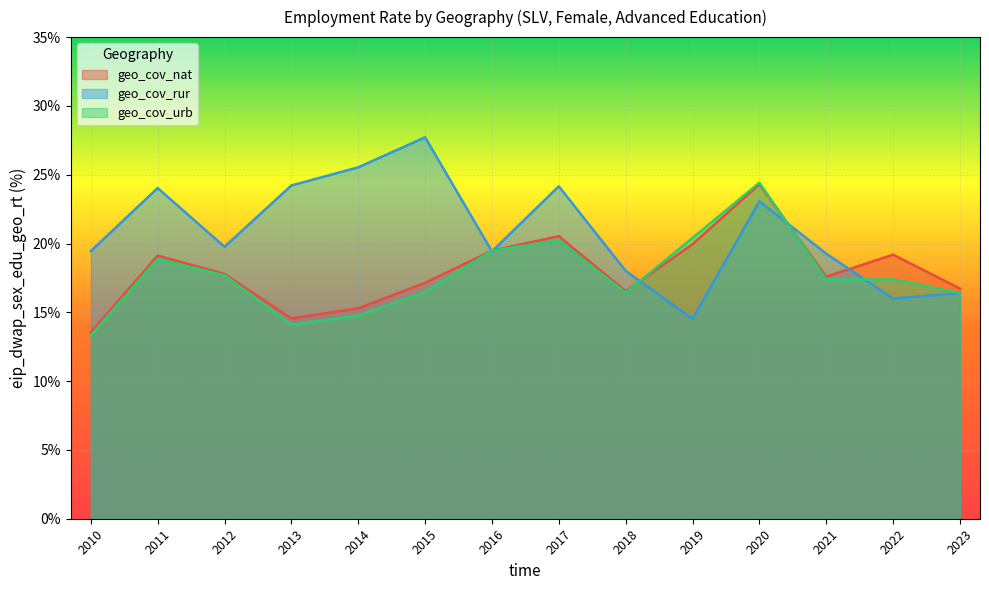

How many values in the geo_cov_urb series are below 17?

6